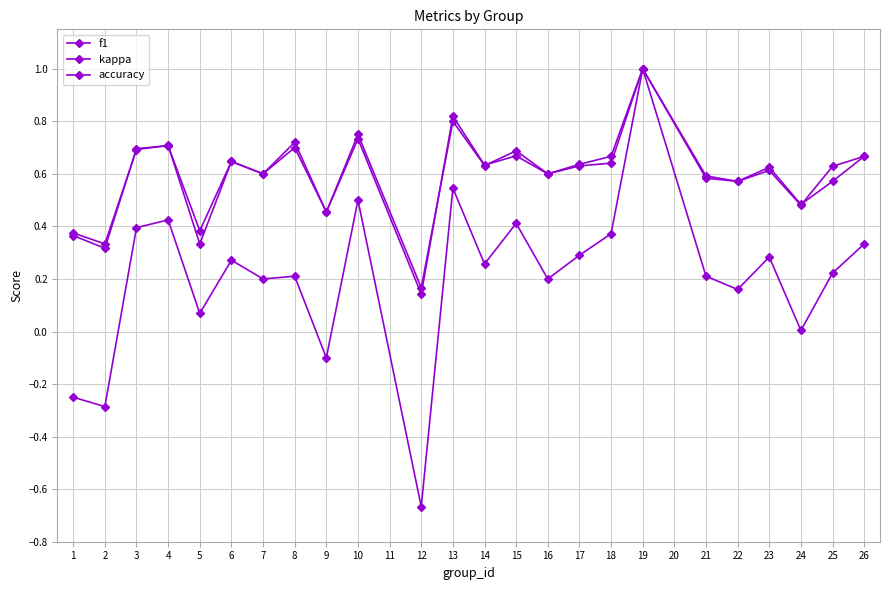

How many lines are shown in the chart?

3